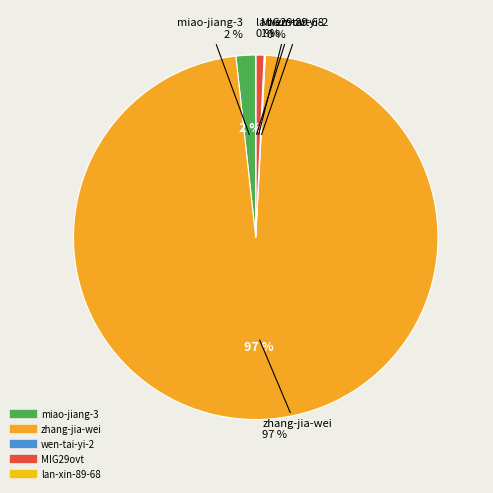

What percentage is NOT represented by miao-jiang-3?

98.3%